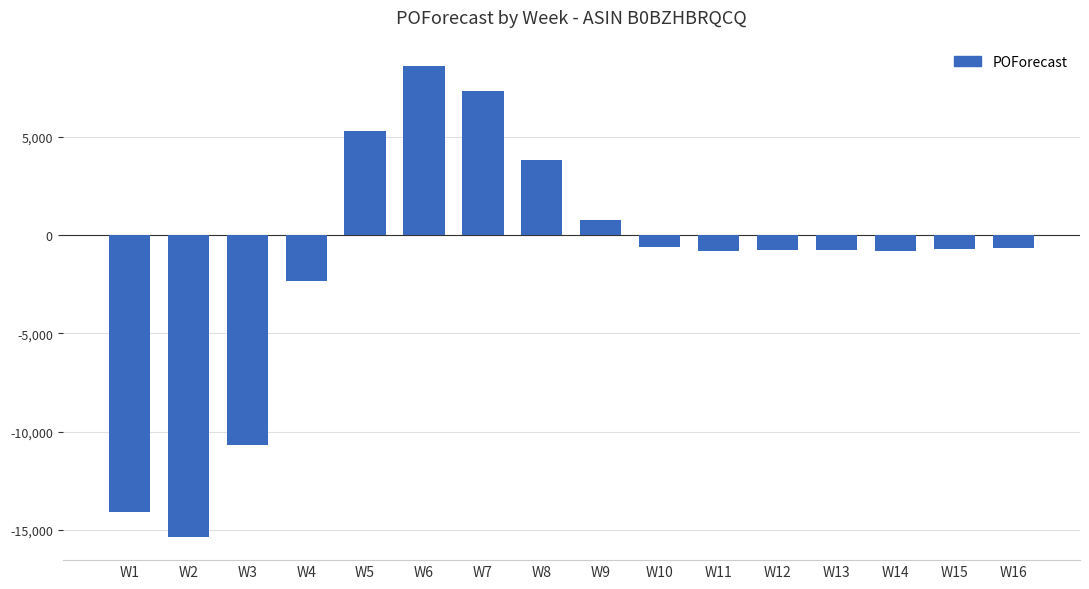

Does the chart contain stacked bars?

No